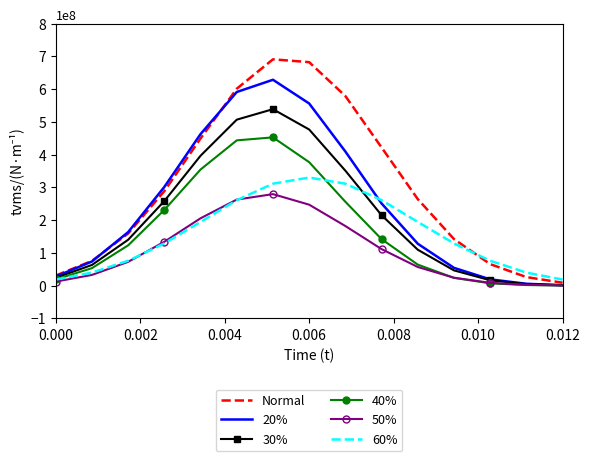

Which series has the largest total across all categories?

Normal